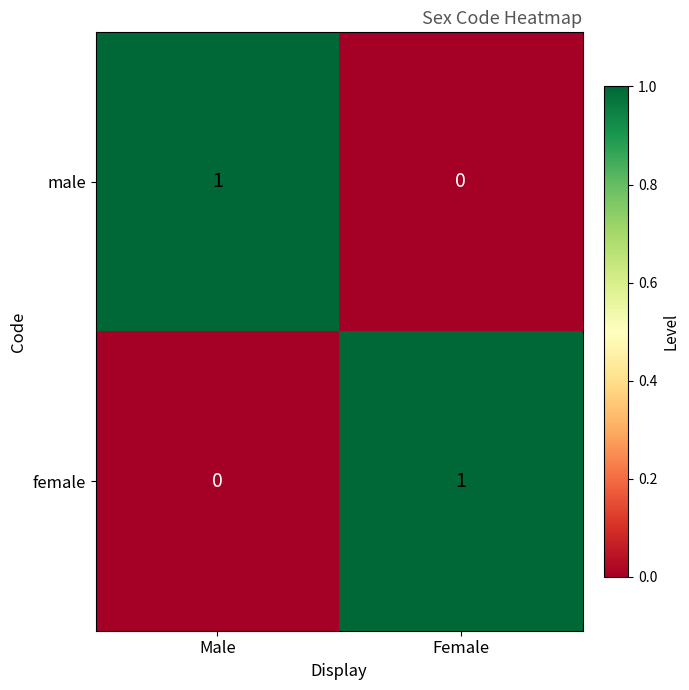

List the labels in order of male value, smallest first.

Female, Male